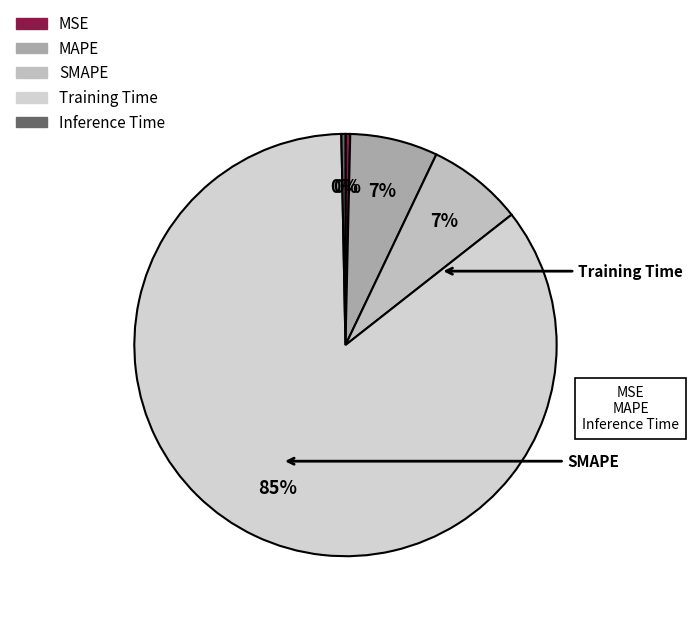

Is it true that Training Time is 85% of the pie?

True